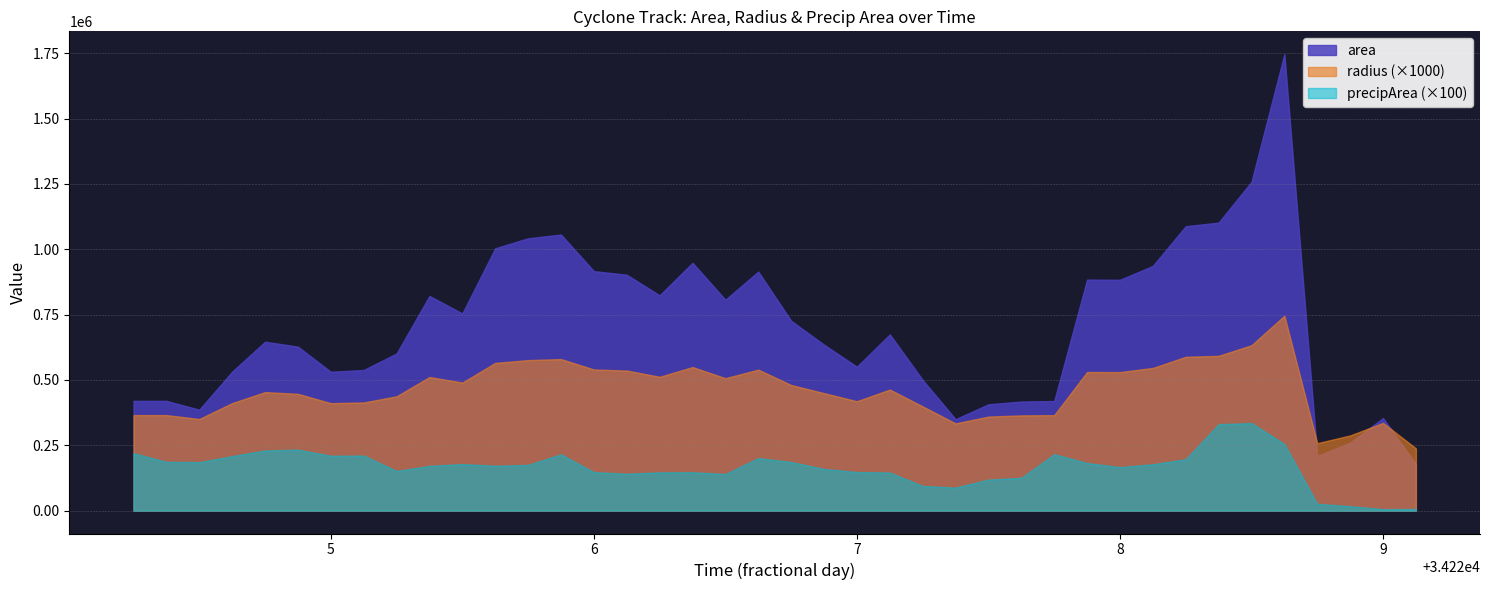

How many lines are shown in the chart?

3